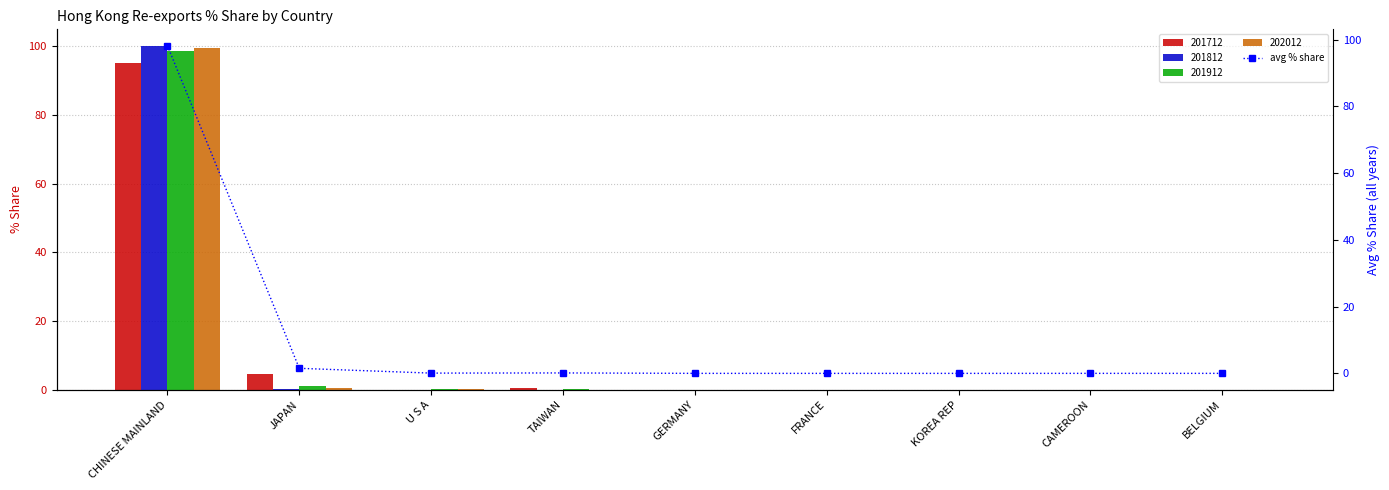

The chart shows a value of 1.5 at JAPAN. True or false?

True